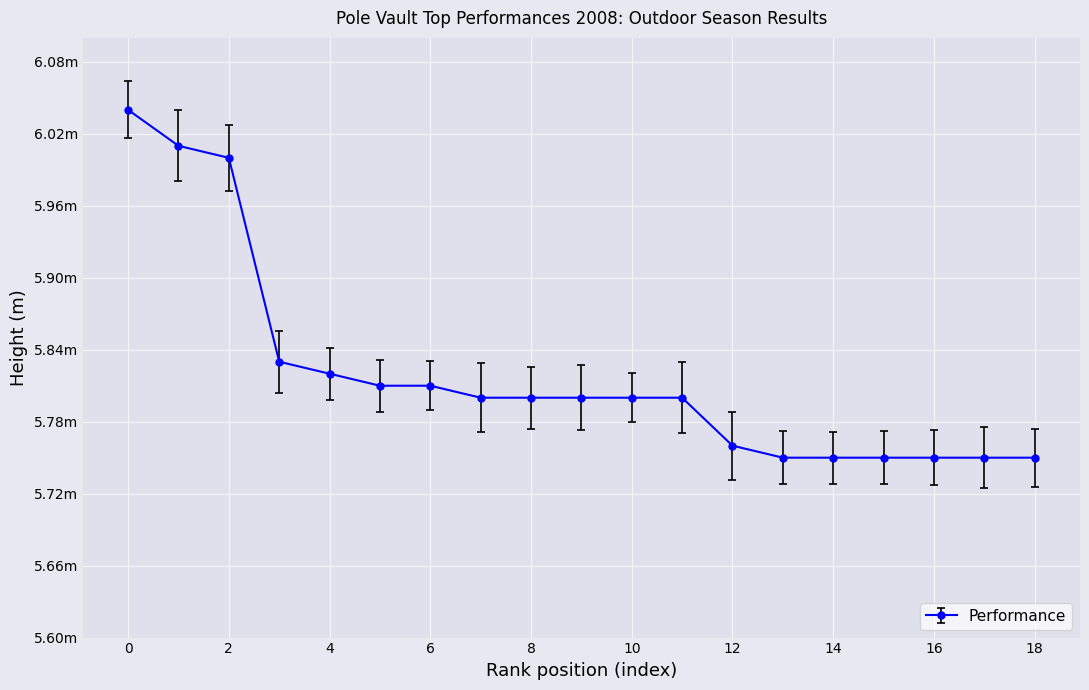

What is the greatest value displayed?

6.0